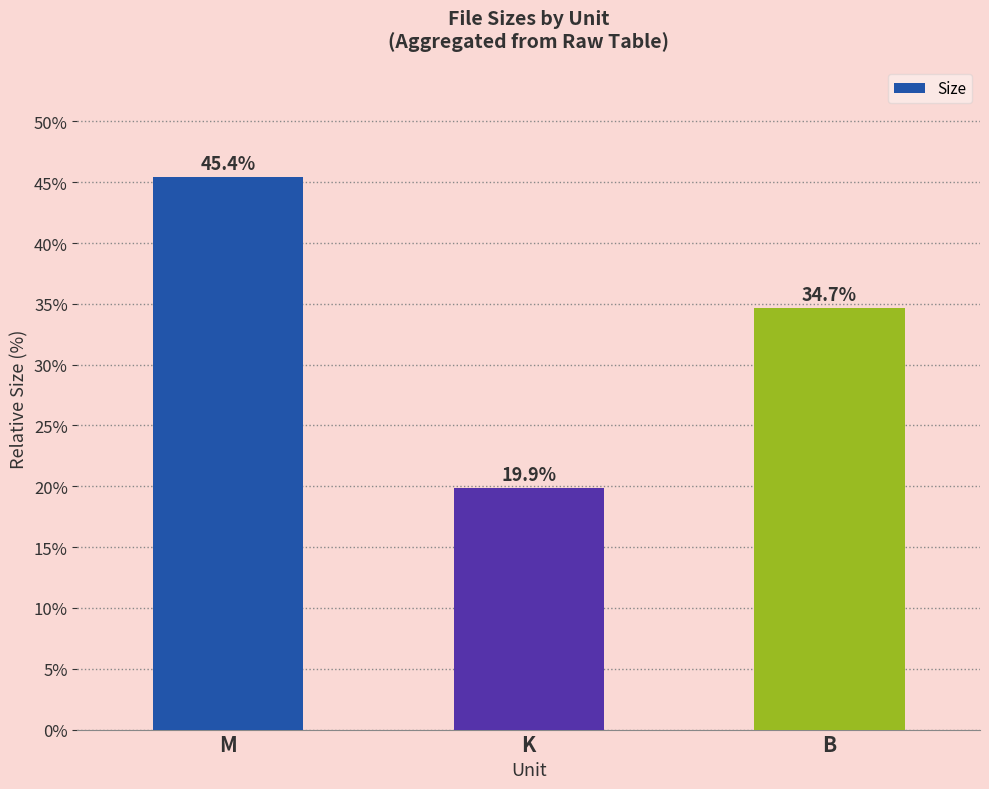

What is the smallest value displayed?

19.9